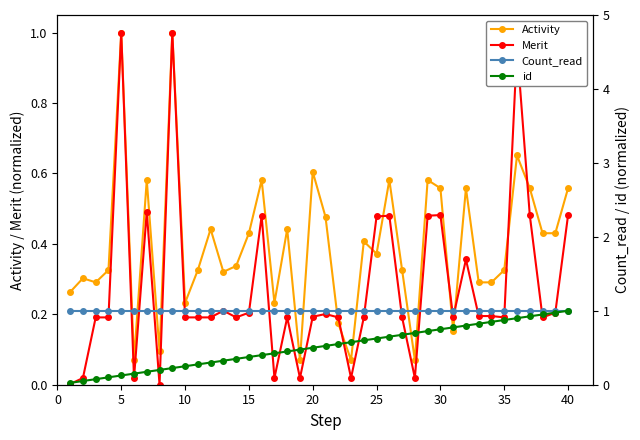

What are all the series names shown in the legend?

Activity, Merit, Count_read, id